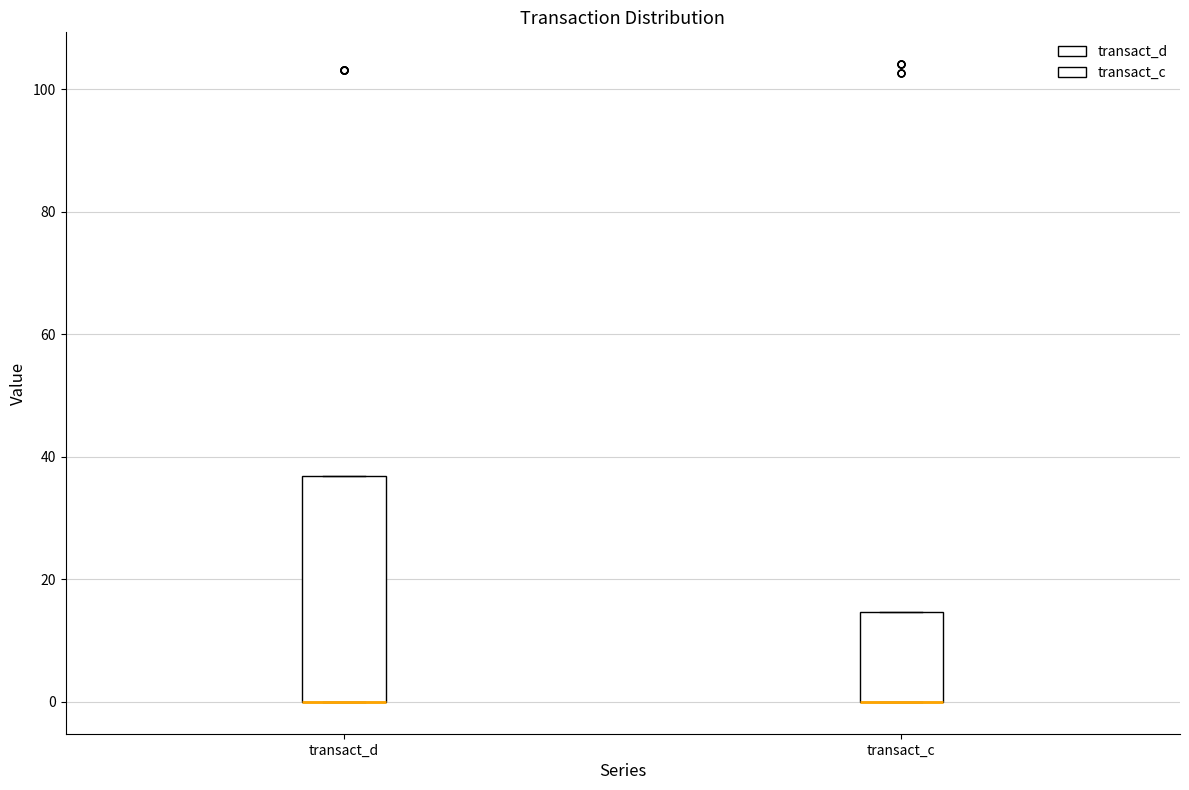

Which box is the tallest, from its lower edge to its upper edge?

transact_d